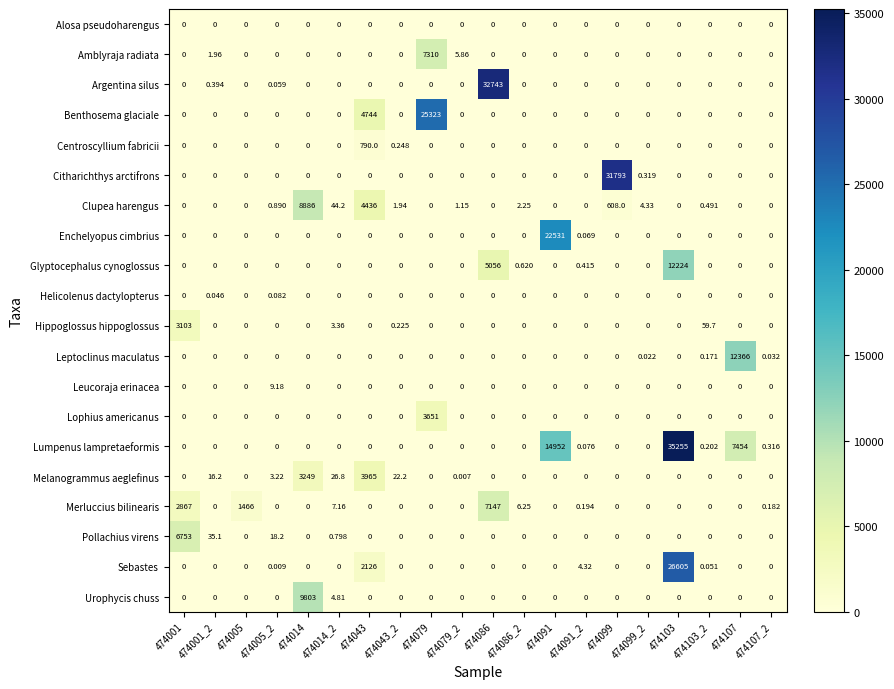

Rank the series by their maximum value, from lowest to highest.

Alosa pseudoharengus, Helicolenus dactylopterus, Leucoraja erinacea, Centroscyllium fabricii, Hippoglossus hippoglossus, Lophius americanus, Melanogrammus aeglefinus, Pollachius virens, Merluccius bilinearis, Amblyraja radiata, Clupea harengus, Urophycis chuss, Glyptocephalus cynoglossus, Leptoclinus maculatus, Enchelyopus cimbrius, Benthosema glaciale, Sebastes, Citharichthys arctifrons, Argentina silus, Lumpenus lampretaeformis